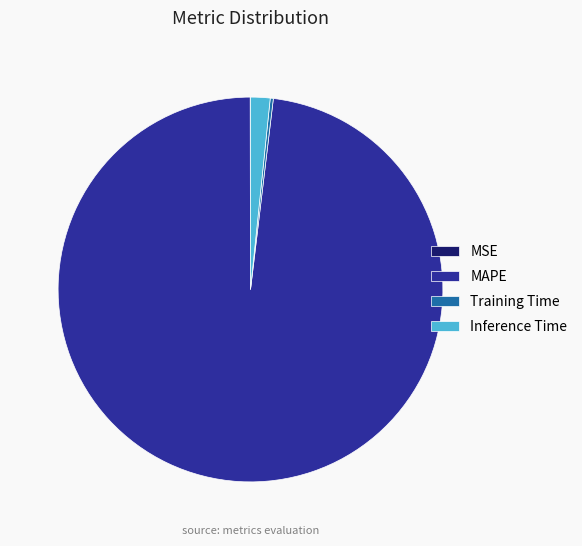

Which category has the biggest portion of the pie?

MAPE